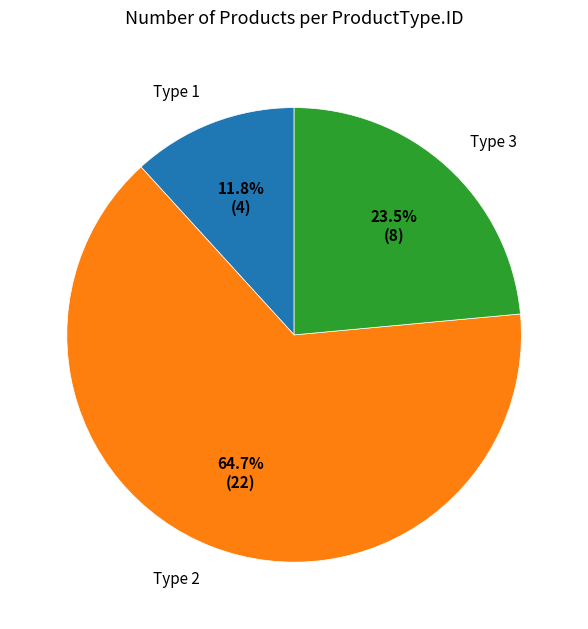

Which category has the smallest portion of the pie?

Type 1